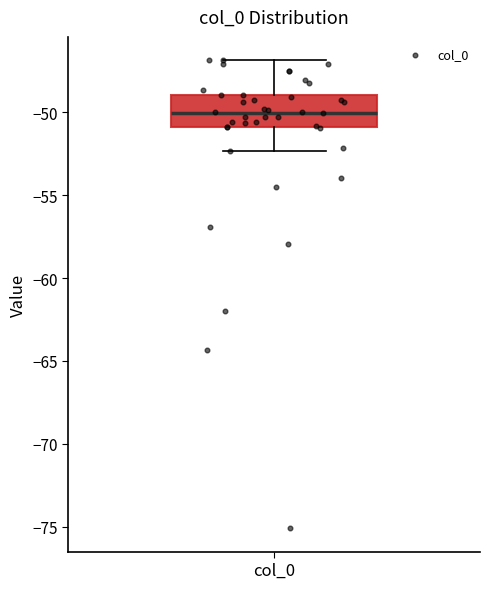

Read this box plot against the y-axis: the position of the median line, the range covered by the box, and the ends of both whiskers. The values are not printed on the chart, so give them approximately, as read against the axis.

median -50.0, box -51.0 to -49.0, whiskers -52.5 to -47.0